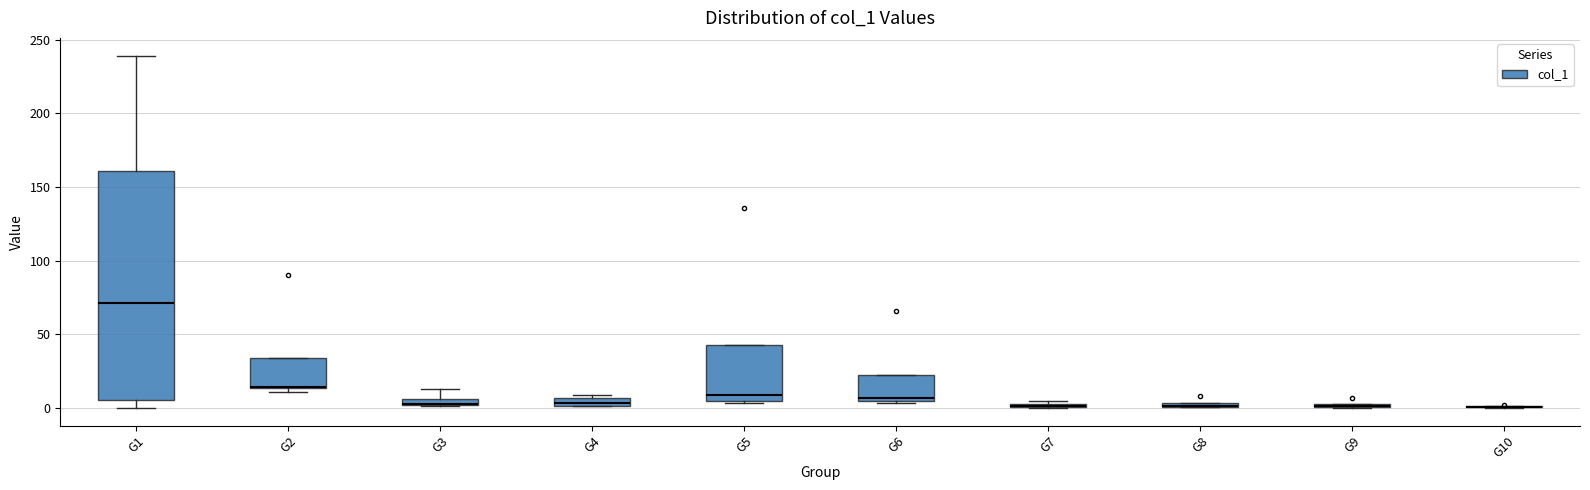

Comparing the boxes themselves (not the whiskers), which one is the tallest?

G1